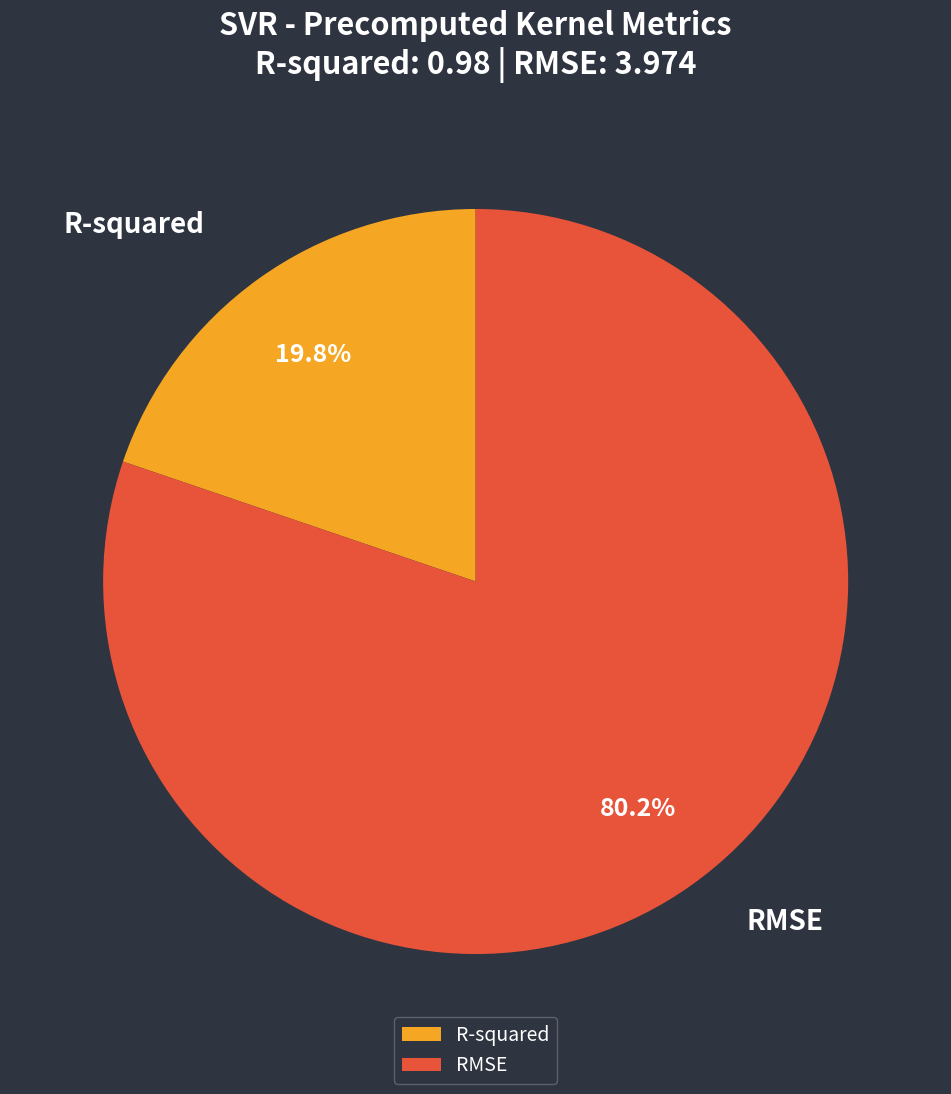

Does any single category account for the majority?

Yes